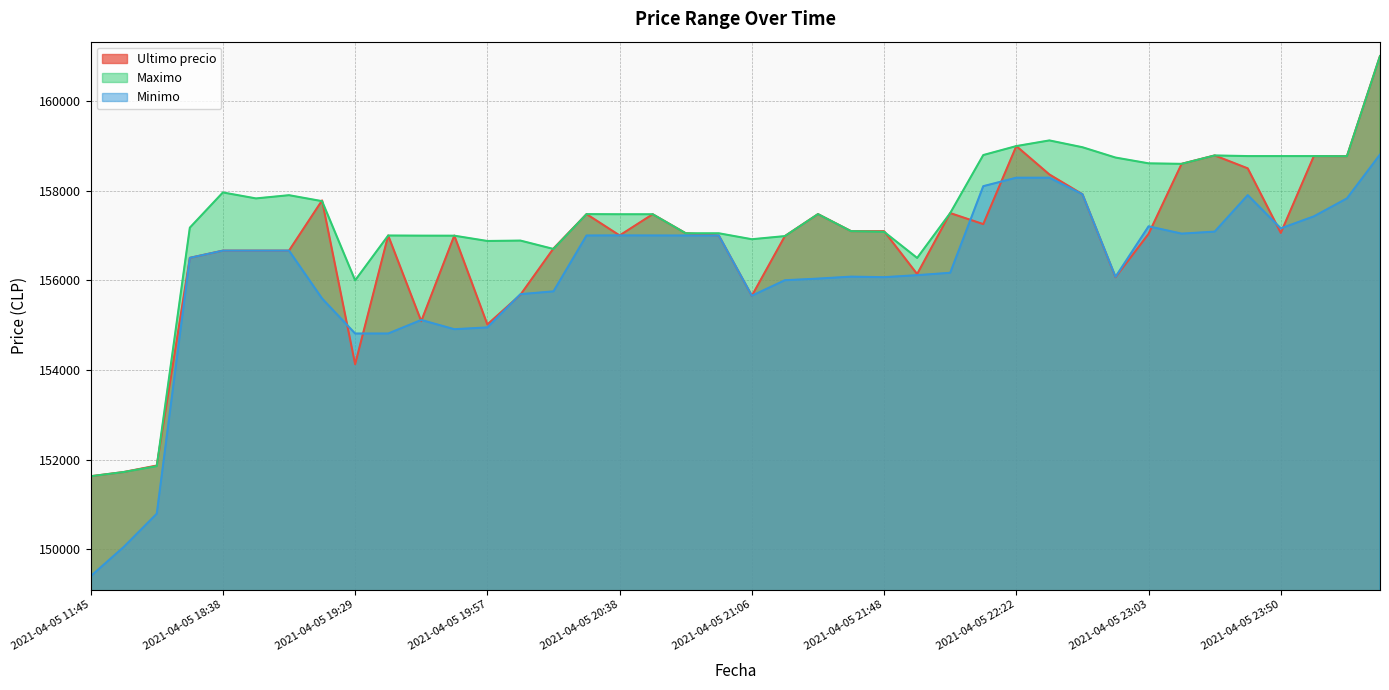

Reading left to right, what are all the values shown in this chart?

Ultimo precio: 2021-04-05 11:45=151633	2021-04-05 16:00=151727	2021-04-05 16:21=151872	2021-04-05 18:21=156502	2021-04-05 18:38=156663	2021-04-05 18:53=156663	2021-04-05 19:06=156663	2021-04-05 19:17=157782	2021-04-05 19:29=154130	2021-04-05 19:38=157000	2021-04-05 19:46=155090	2021-04-05 19:51=156999	2021-04-05 19:57=155017	2021-04-05 20:05=155679	2021-04-05 20:15=156711	2021-04-05 20:28=157477	2021-04-05 20:38=157002	2021-04-05 20:46=157474	2021-04-05 20:52=157050	2021-04-05 20:58=157000	2021-04-05 21:06=155656	2021-04-05 21:16=156987	2021-04-05 21:27=157477	2021-04-05 21:38=157097	2021-04-05 21:48=157097	2021-04-05 21:55=156141	2021-04-05 22:01=157500	2021-04-05 22:10=157254	2021-04-05 22:22=158994	2021-04-05 22:34=158361	2021-04-05 22:45=157920	2021-04-05 22:55=156071	2021-04-05 23:03=157036	2021-04-05 23:13=158598	2021-04-05 23:26=158785	2021-04-05 23:39=158497	2021-04-05 23:50=157058	2021-04-05 23:59=158771	2021-04-06 00:23=158768	2021-04-06 00:42=161000
Maximo: 2021-04-05 11:45=151633	2021-04-05 16:00=151727	2021-04-05 16:21=151858	2021-04-05 18:21=157175	2021-04-05 18:38=157960	2021-04-05 18:53=157827	2021-04-05 19:06=157899	2021-04-05 19:17=157766	2021-04-05 19:29=156000	2021-04-05 19:38=157000	2021-04-05 19:46=156997	2021-04-05 19:51=156996	2021-04-05 19:57=156878	2021-04-05 20:05=156887	2021-04-05 20:15=156700	2021-04-05 20:28=157477	2021-04-05 20:38=157474	2021-04-05 20:46=157474	2021-04-05 20:52=157050	2021-04-05 20:58=157050	2021-04-05 21:06=156917	2021-04-05 21:16=156987	2021-04-05 21:27=157477	2021-04-05 21:38=157097	2021-04-05 21:48=157082	2021-04-05 21:55=156500	2021-04-05 22:01=157500	2021-04-05 22:10=158794	2021-04-05 22:22=158994	2021-04-05 22:34=159120	2021-04-05 22:45=158968	2021-04-05 22:55=158738	2021-04-05 23:03=158609	2021-04-05 23:13=158598	2021-04-05 23:26=158785	2021-04-05 23:39=158771	2021-04-05 23:50=158771	2021-04-05 23:59=158771	2021-04-06 00:23=158768	2021-04-06 00:42=161000
Minimo: 2021-04-05 11:45=149404	2021-04-05 16:00=150056	2021-04-05 16:21=150798	2021-04-05 18:21=156502	2021-04-05 18:38=156663	2021-04-05 18:53=156663	2021-04-05 19:06=156663	2021-04-05 19:17=155596	2021-04-05 19:29=154815	2021-04-05 19:38=154815	2021-04-05 19:46=155117	2021-04-05 19:51=154911	2021-04-05 19:57=154951	2021-04-05 20:05=155692	2021-04-05 20:15=155755	2021-04-05 20:28=157000	2021-04-05 20:38=157003	2021-04-05 20:46=157001	2021-04-05 20:52=157000	2021-04-05 20:58=157000	2021-04-05 21:06=155658	2021-04-05 21:16=156003	2021-04-05 21:27=156039	2021-04-05 21:38=156083	2021-04-05 21:48=156071	2021-04-05 21:55=156116	2021-04-05 22:01=156169	2021-04-05 22:10=158100	2021-04-05 22:22=158289	2021-04-05 22:34=158289	2021-04-05 22:45=157920	2021-04-05 22:55=156079	2021-04-05 23:03=157205	2021-04-05 23:13=157042	2021-04-05 23:26=157087	2021-04-05 23:39=157900	2021-04-05 23:50=157159	2021-04-05 23:59=157427	2021-04-06 00:23=157827	2021-04-06 00:42=158805